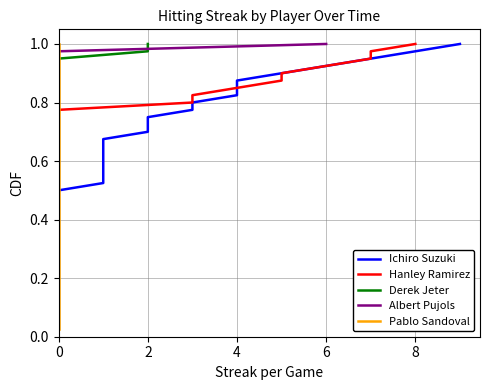

Which series changed the most between 10 and 18?

Ichiro Suzuki